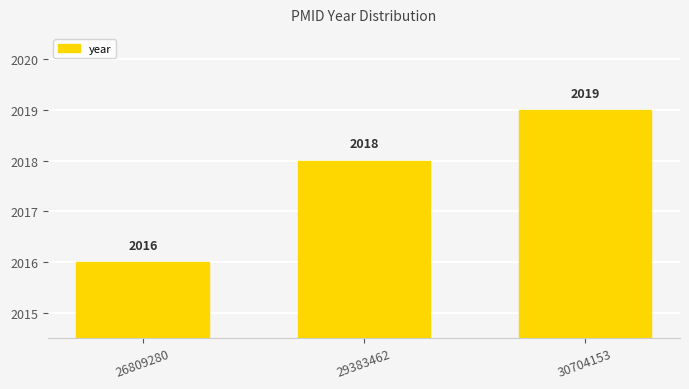

Between 30704153 and 26809280, which is larger?

30704153